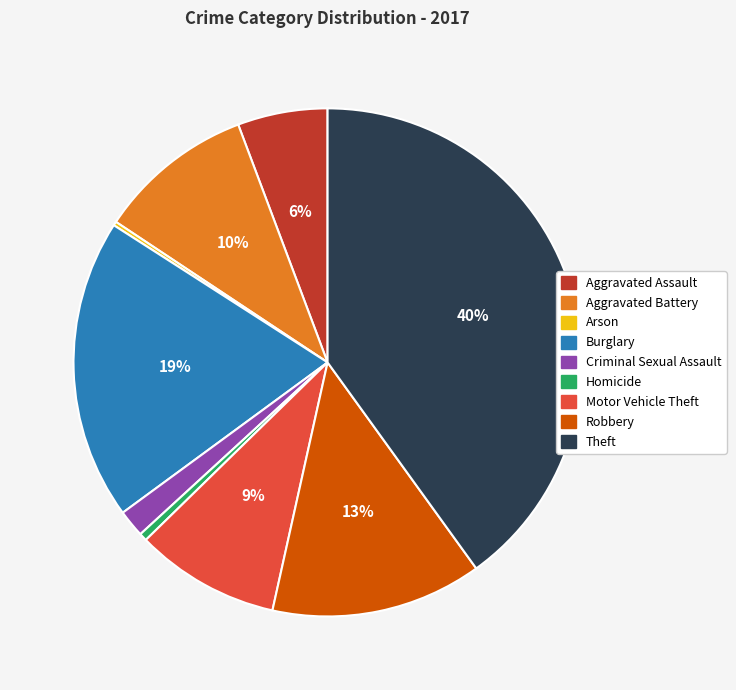

What percentage is the Burglary slice, to the nearest percent?

19%